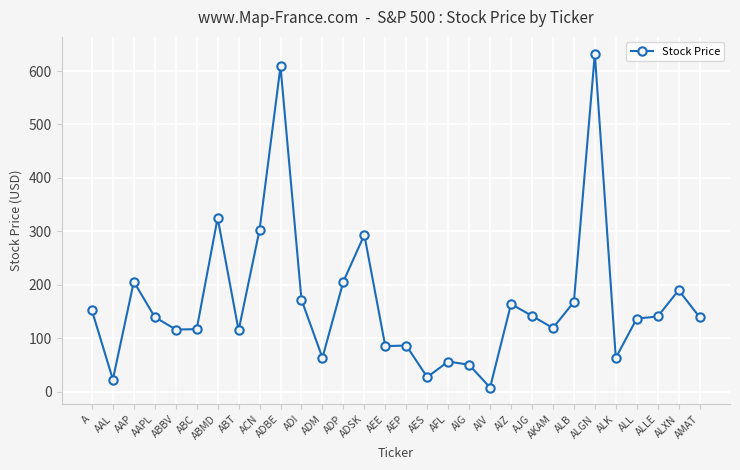

What is the change in value from AAL to ALLE?

+117.9